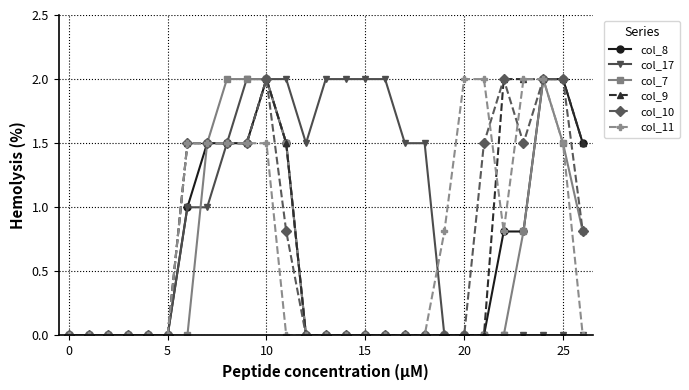

True or false: col_7 has more than 0 points higher than both neighbors.

True